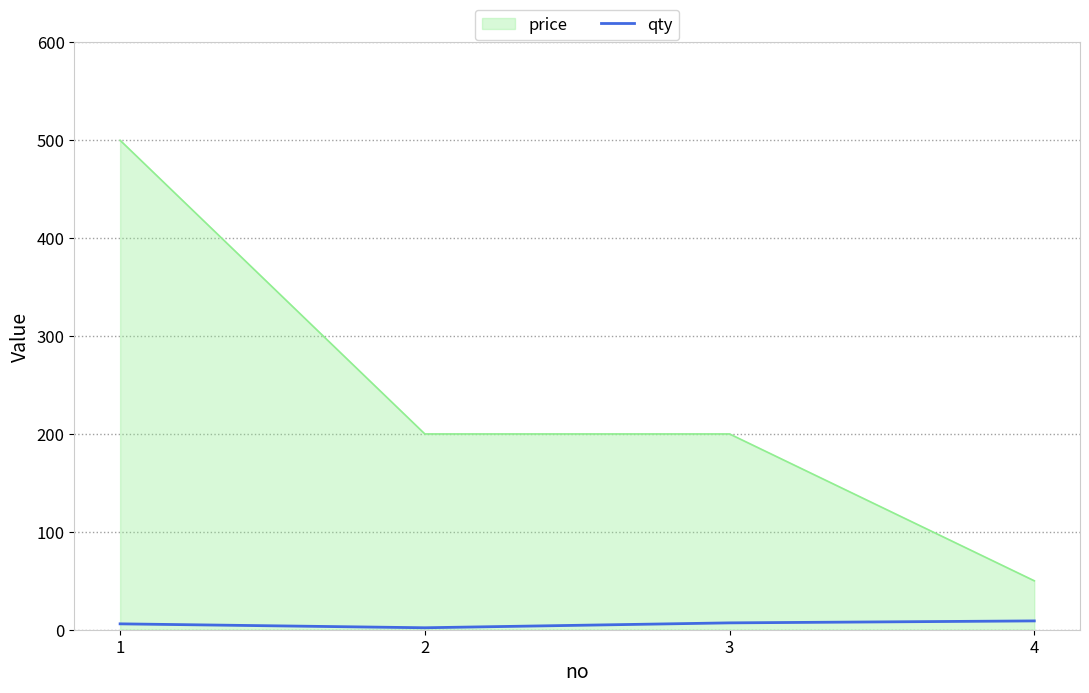

True or false: qty has more than 2 points higher than both neighbors.

False